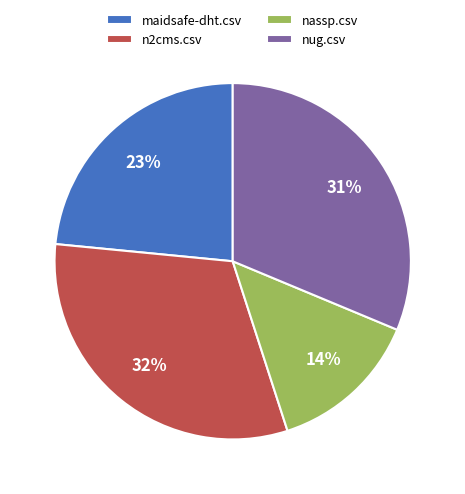

To the nearest percent, what is the difference between the largest and smallest slice percentages?

18%